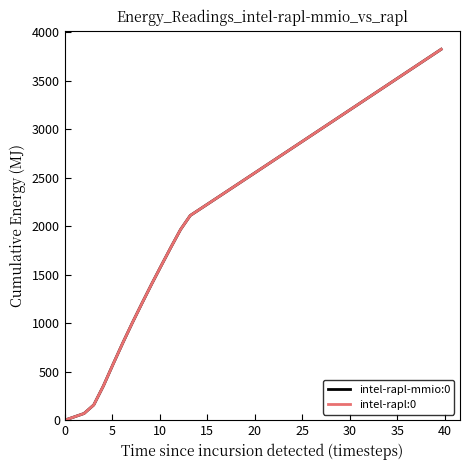

What is the difference between the second highest and minimum values in the intel-rapl-mmio:0 series?

3756.3